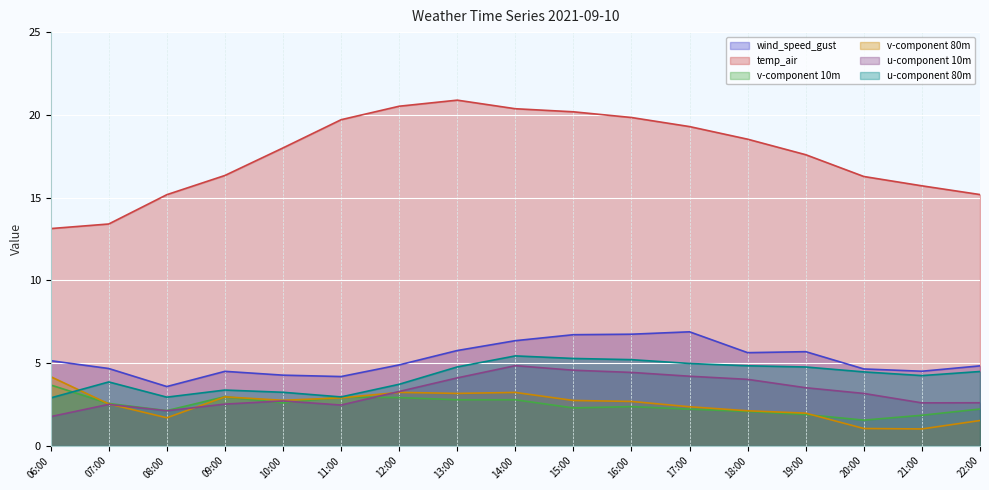

True or false: u-component 80m and temp_air intersect in this chart.

False